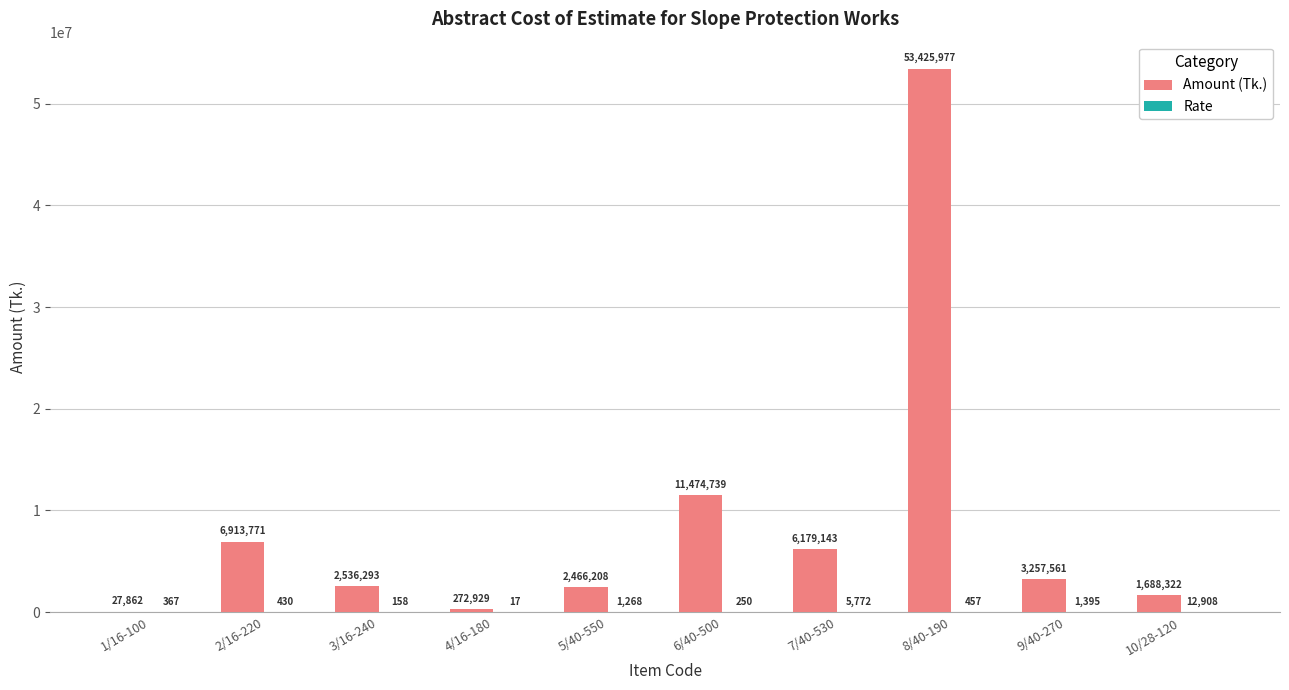

What is the maximum value shown in the chart?

53425976.6